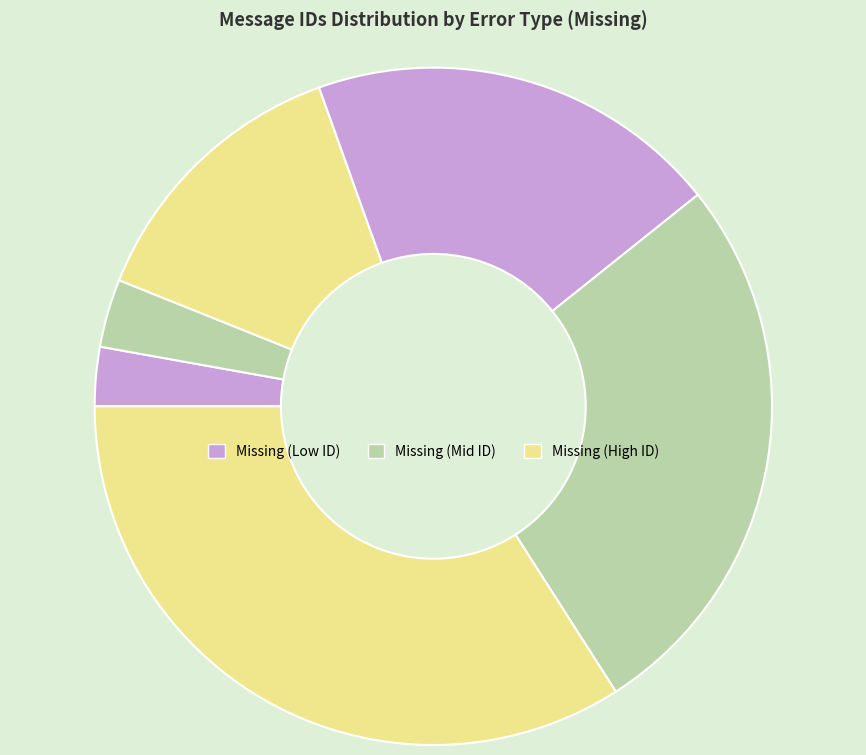

Count the number of slices in the pie.

6